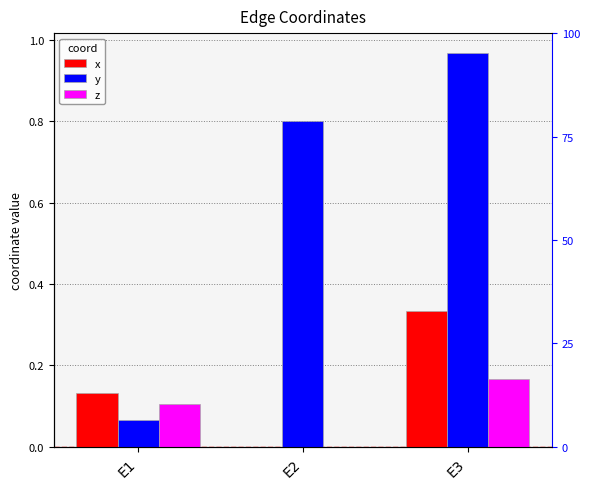

What is the value of the y bar at the 3rd from the left?

1.0